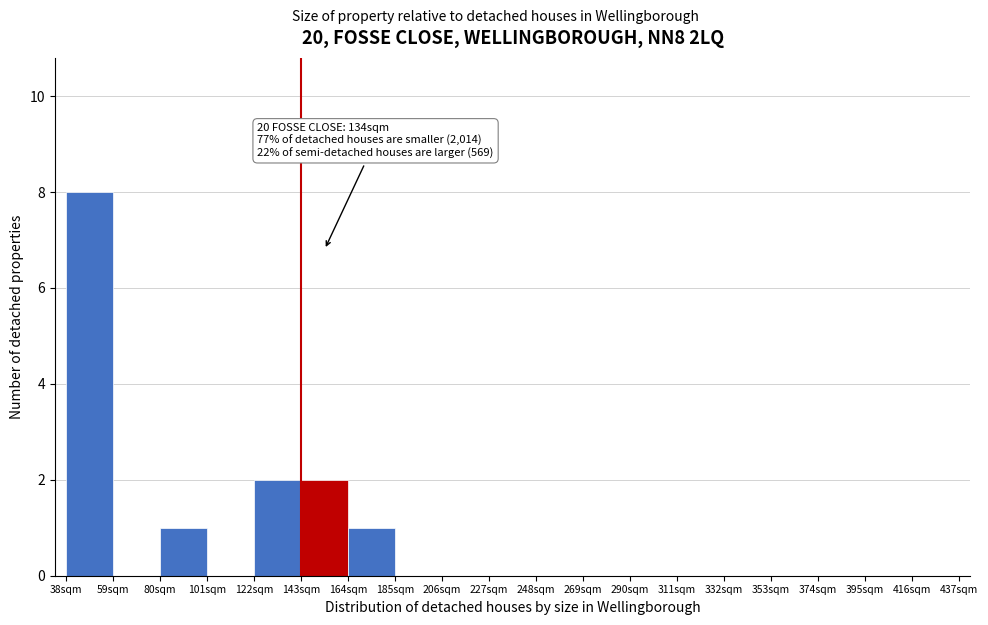

Over which range of the x-axis is the bar tallest?

38 to 59